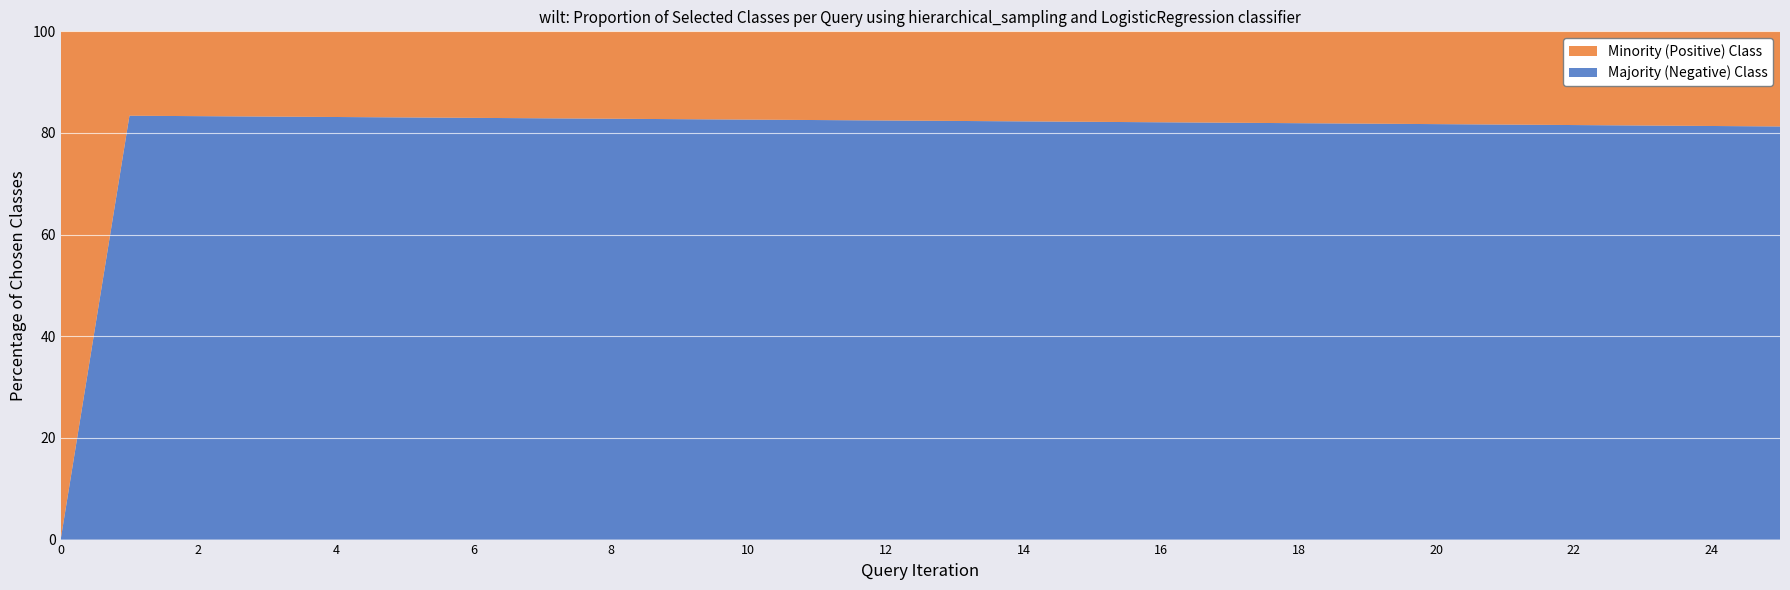

True or false: Majority (Negative) Class has a value of 57.5 at 14.

False